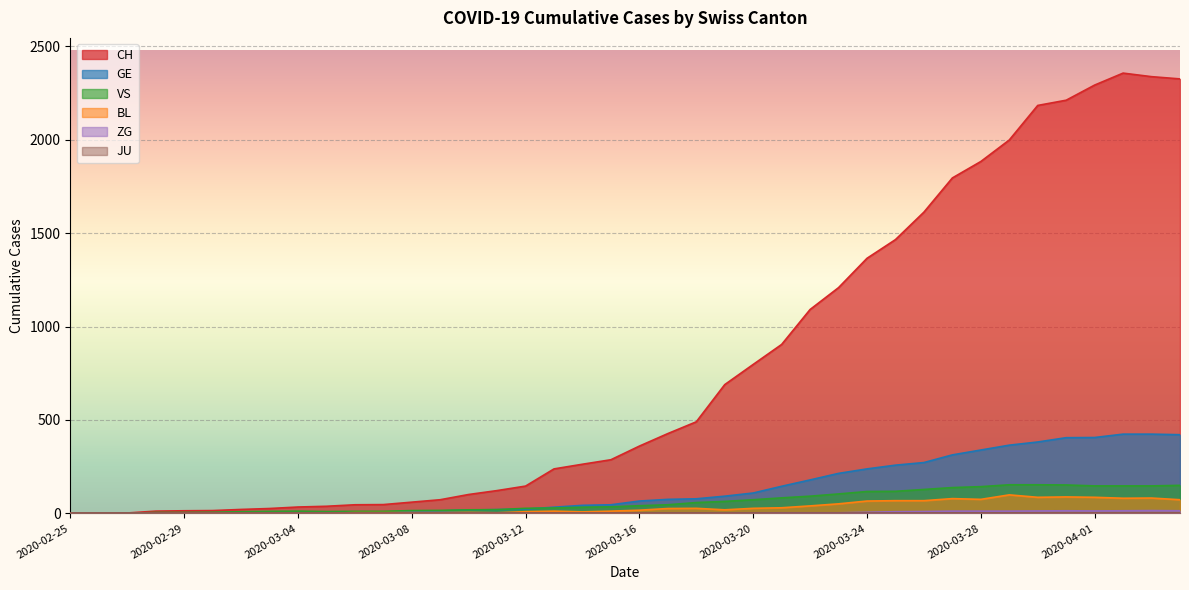

How many lines are shown in the chart?

6